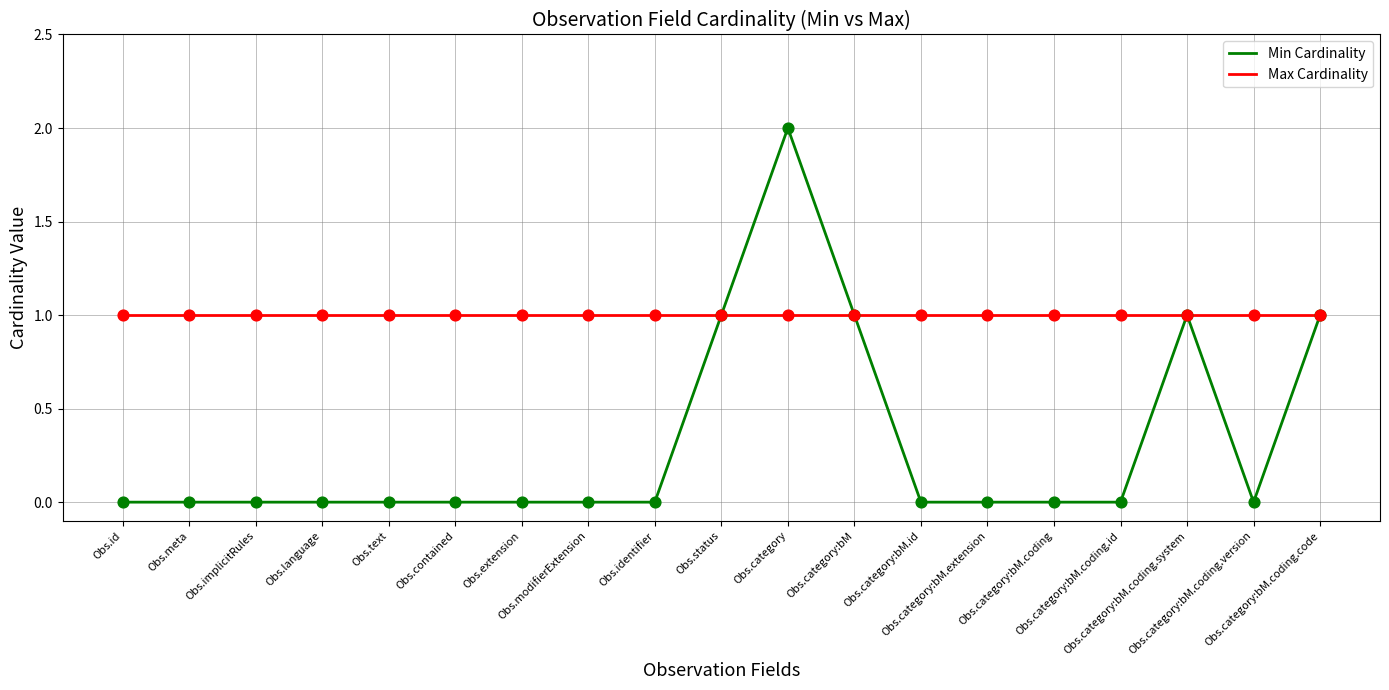

What are all the series names shown in the legend?

Min Cardinality, Max Cardinality